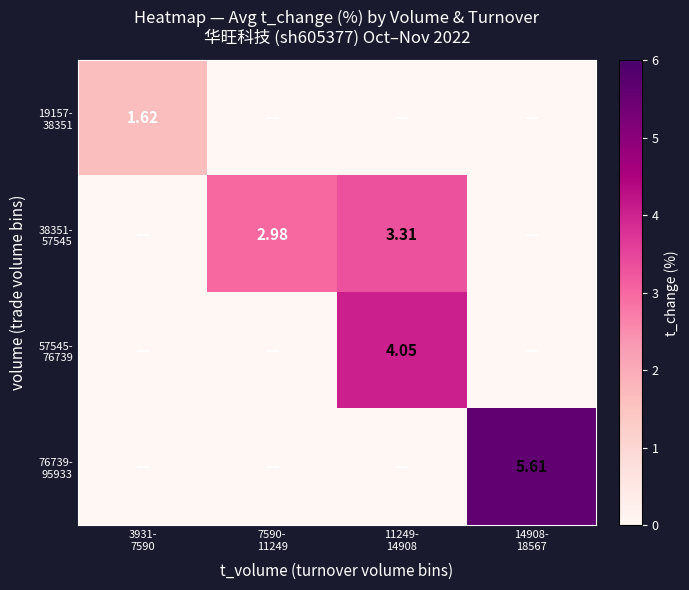

Is the value of 57545- 76739 at 7590- 11249 greater than the value of 76739- 95933 at 14908- 18567?

No